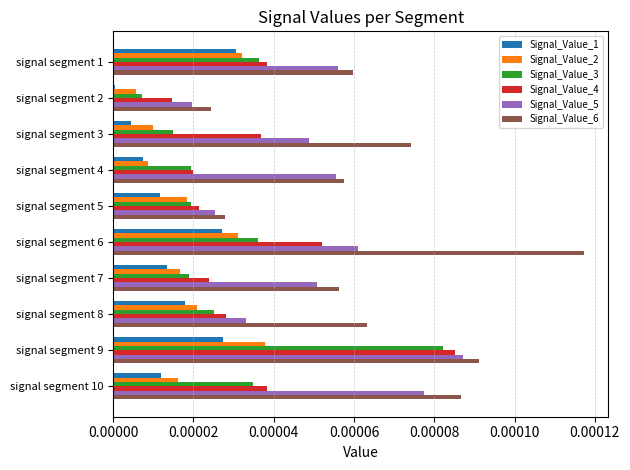

Which series changed the most between signal segment 1 and signal segment 3?

Signal_Value_1